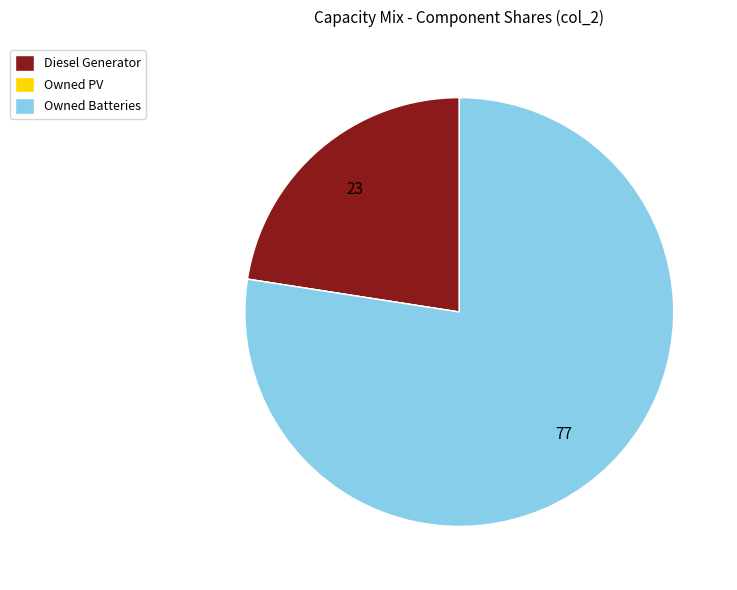

Which slice is the largest?

Owned Batteries